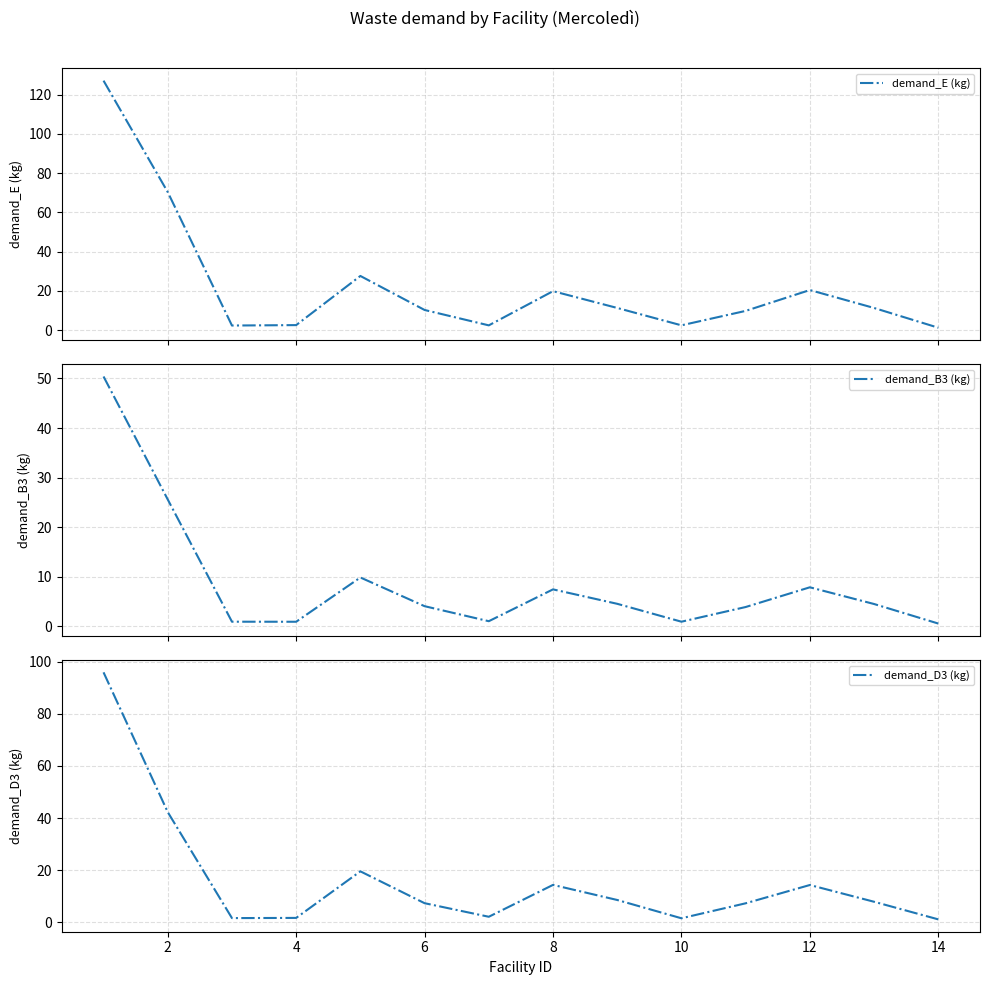

Is it true that demand_D3 (kg) equals 14.3 at 12?

True